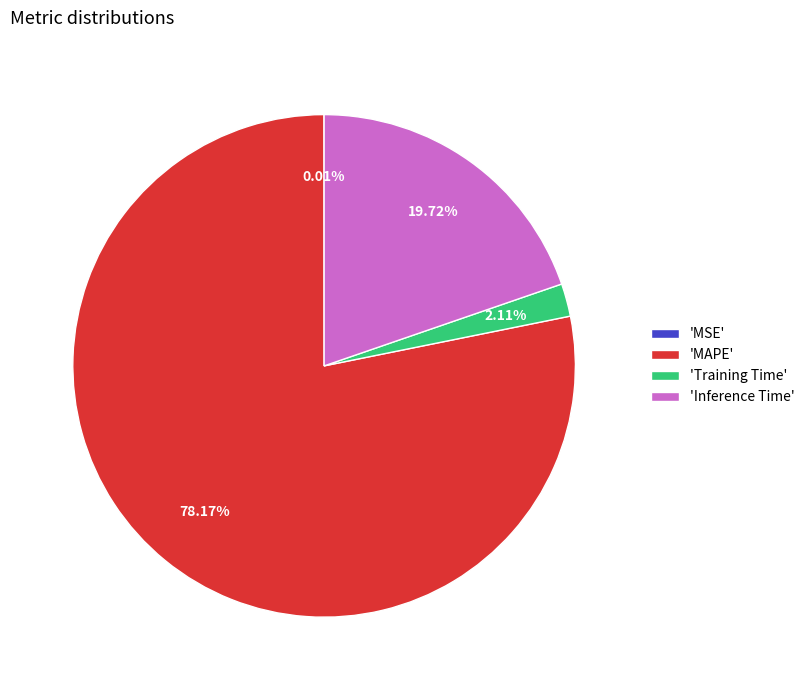

Do 'Inference Time' and 'Training Time' together represent more than half of the pie?

No